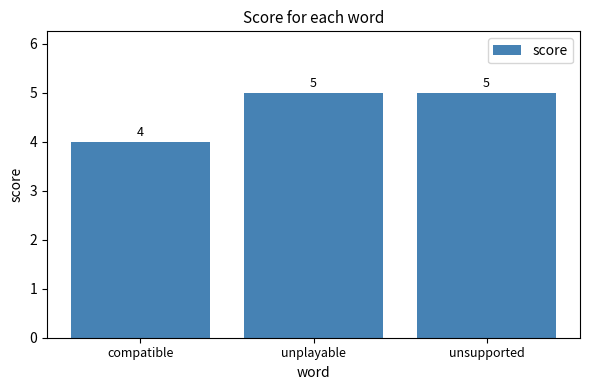

What is the difference between the values at unplayable and compatible?

1